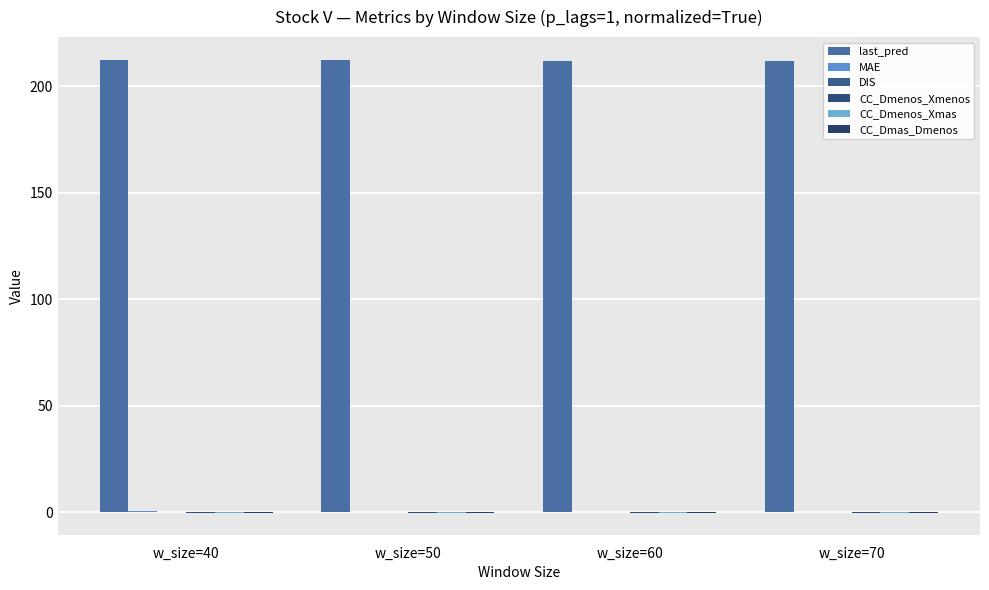

Which series has the largest total across all categories?

last_pred